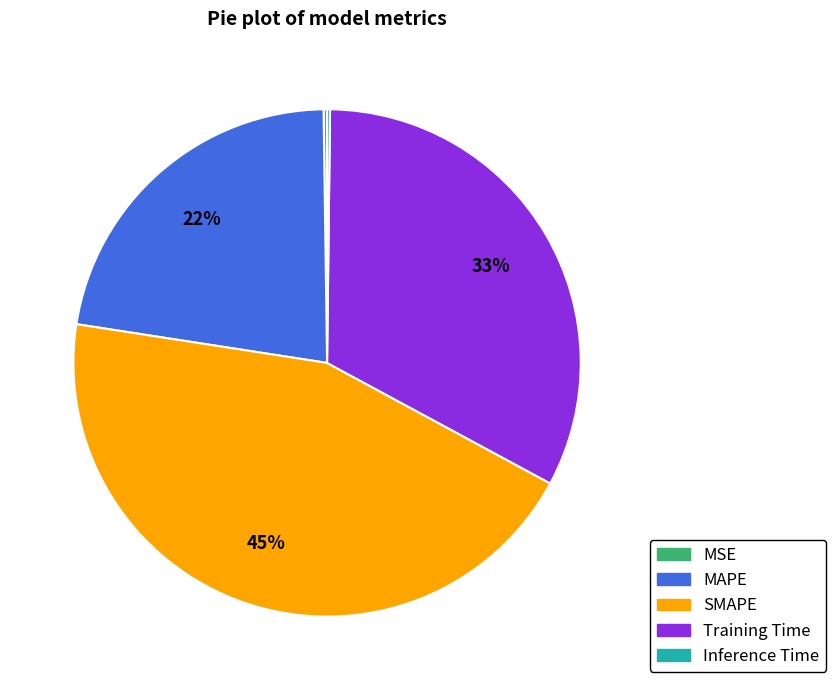

Which category has the biggest portion of the pie?

SMAPE